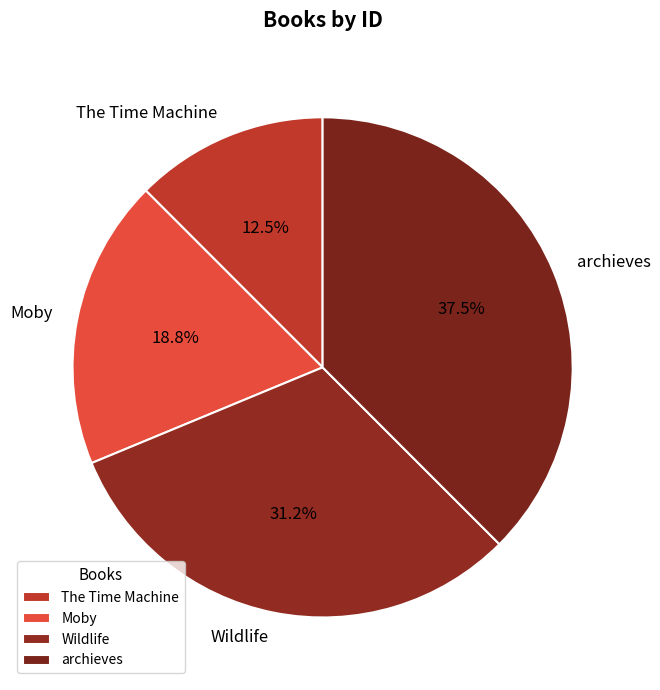

How many segments does this pie chart have?

4